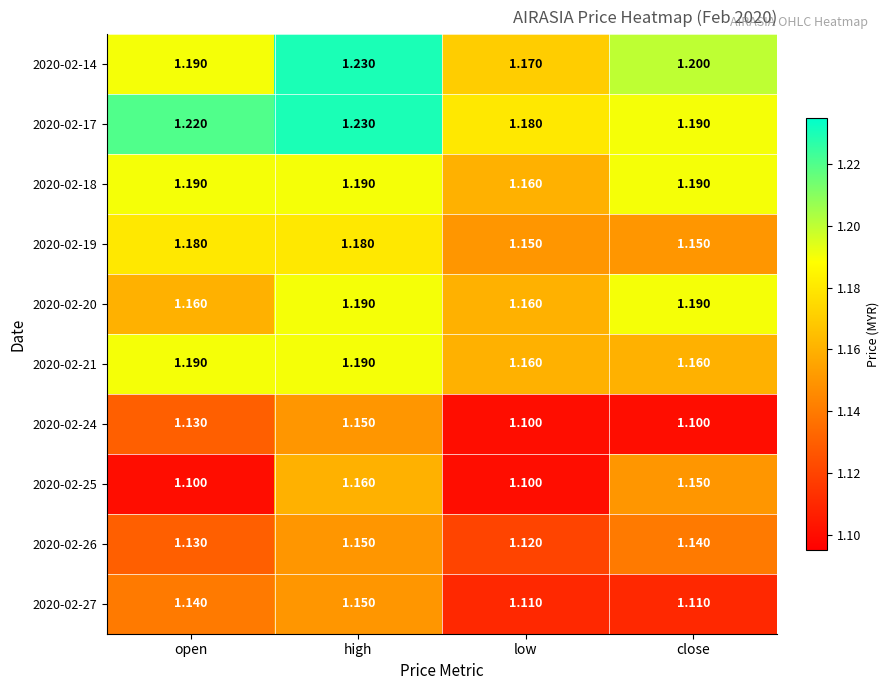

Is the value of 2020-02-27 at open greater than the value of 2020-02-19 at open?

No